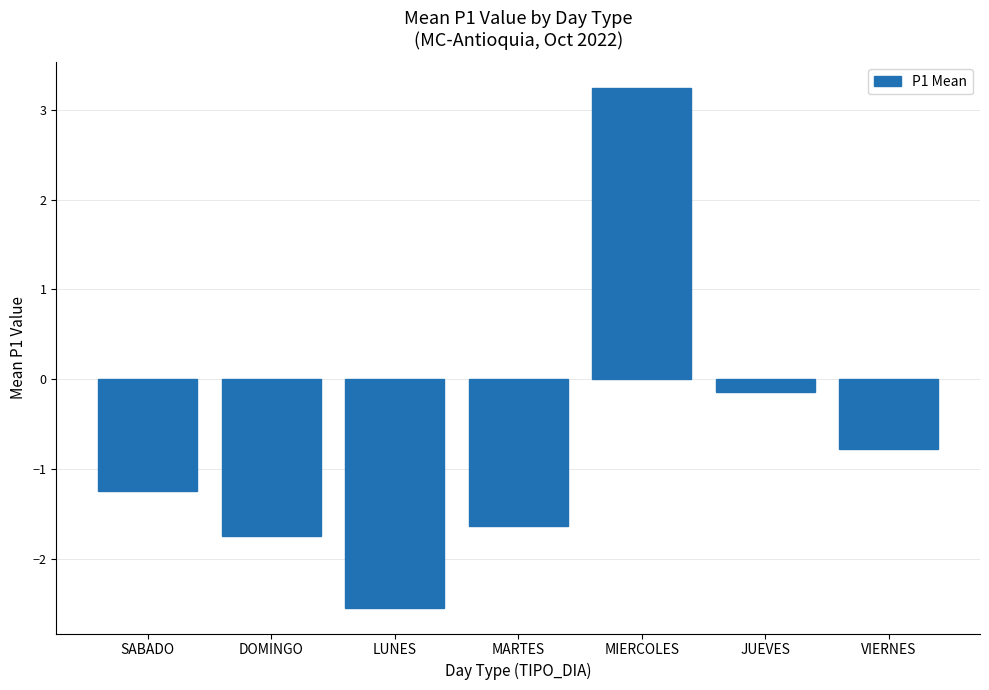

What is the maximum value shown in the chart?

3.2